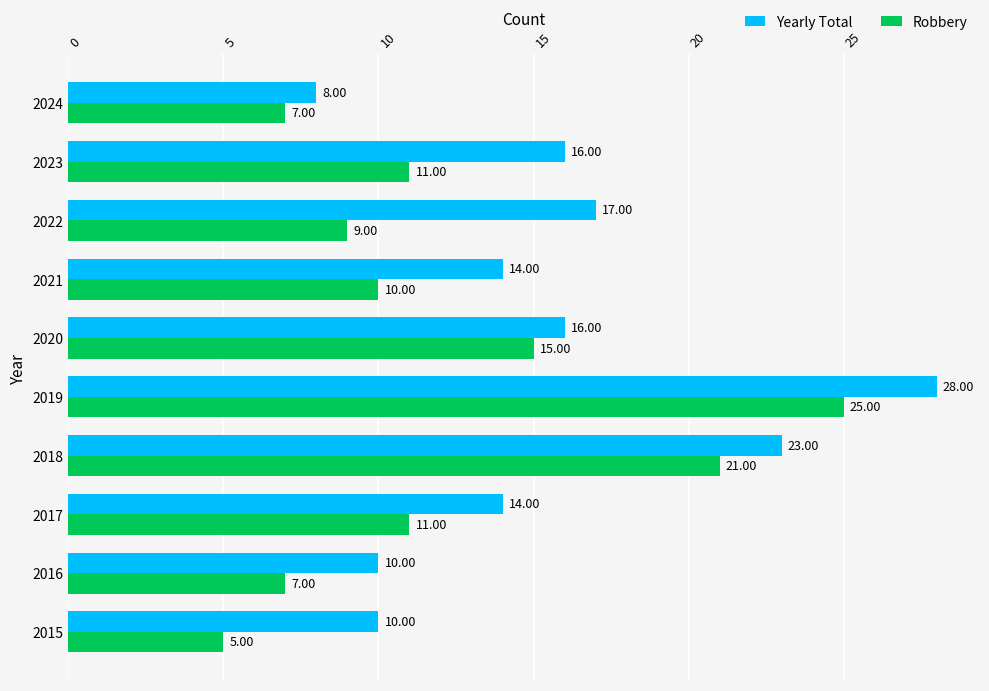

At which category does the chart reach its peak across all series?

2019